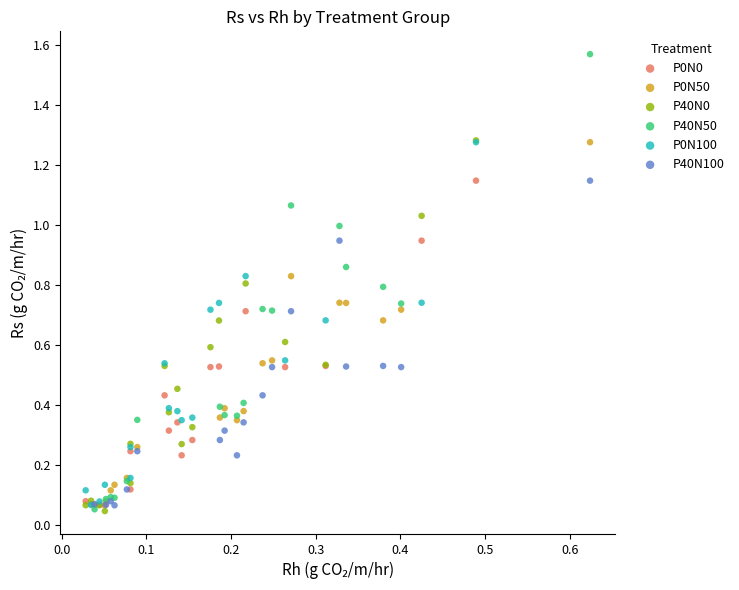

Which series has the widest spread of Y values?

P40N50